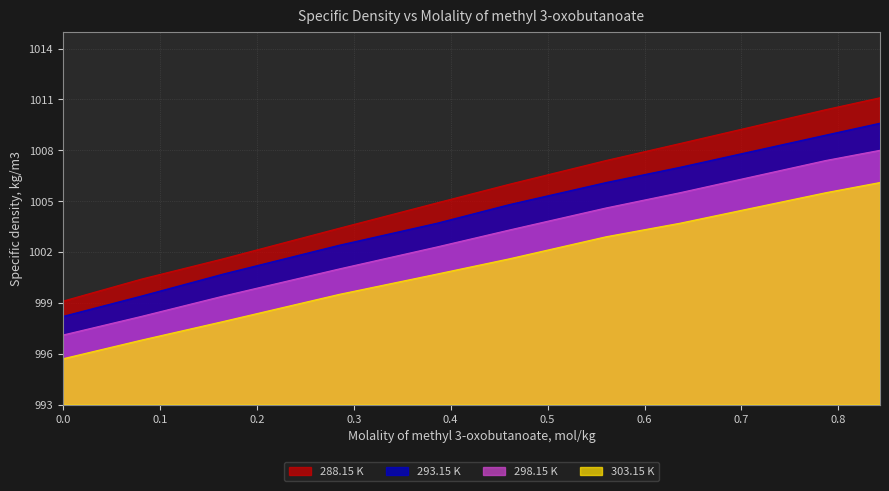

Which series has the widest spread of values?

288.15 K